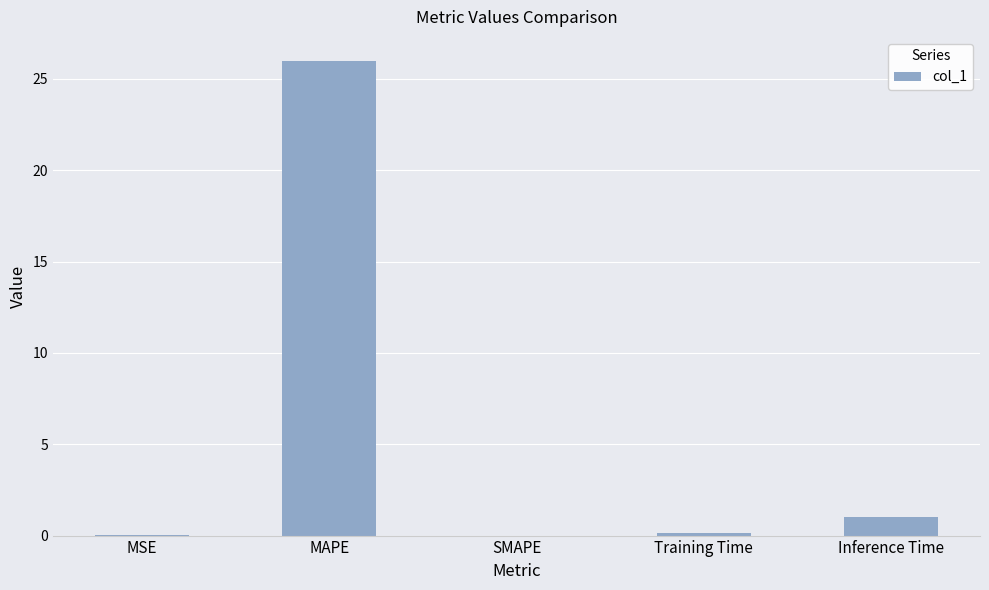

What is the sum of all values?

27.2